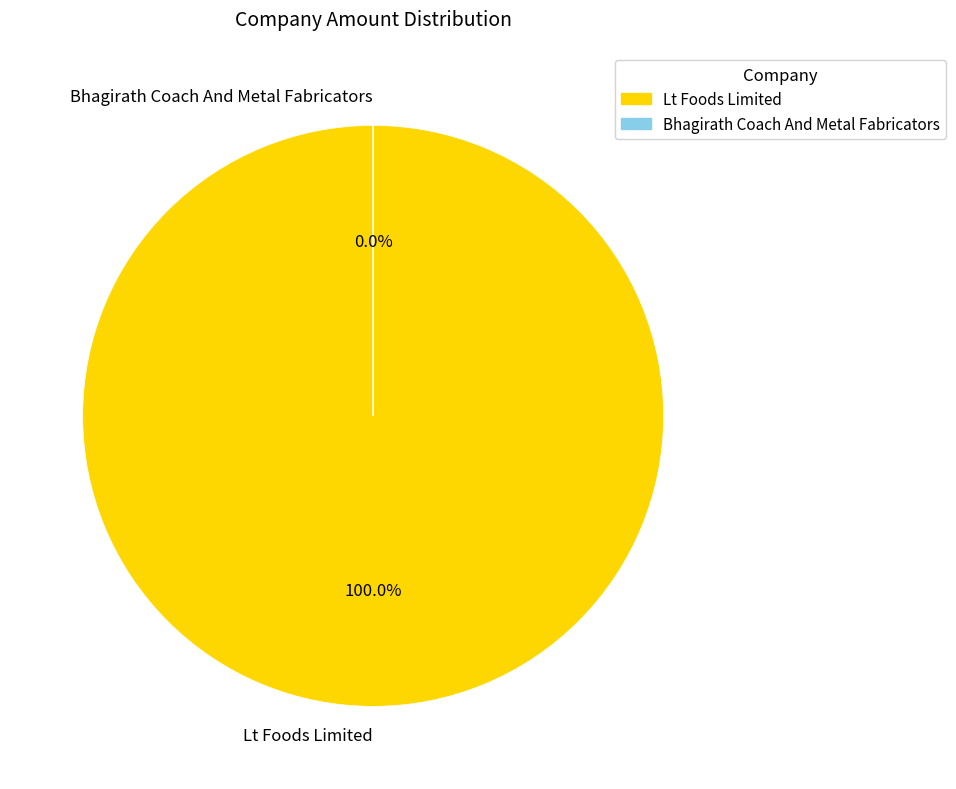

Which category has the smallest portion of the pie?

Bhagirath Coach And Metal Fabricators